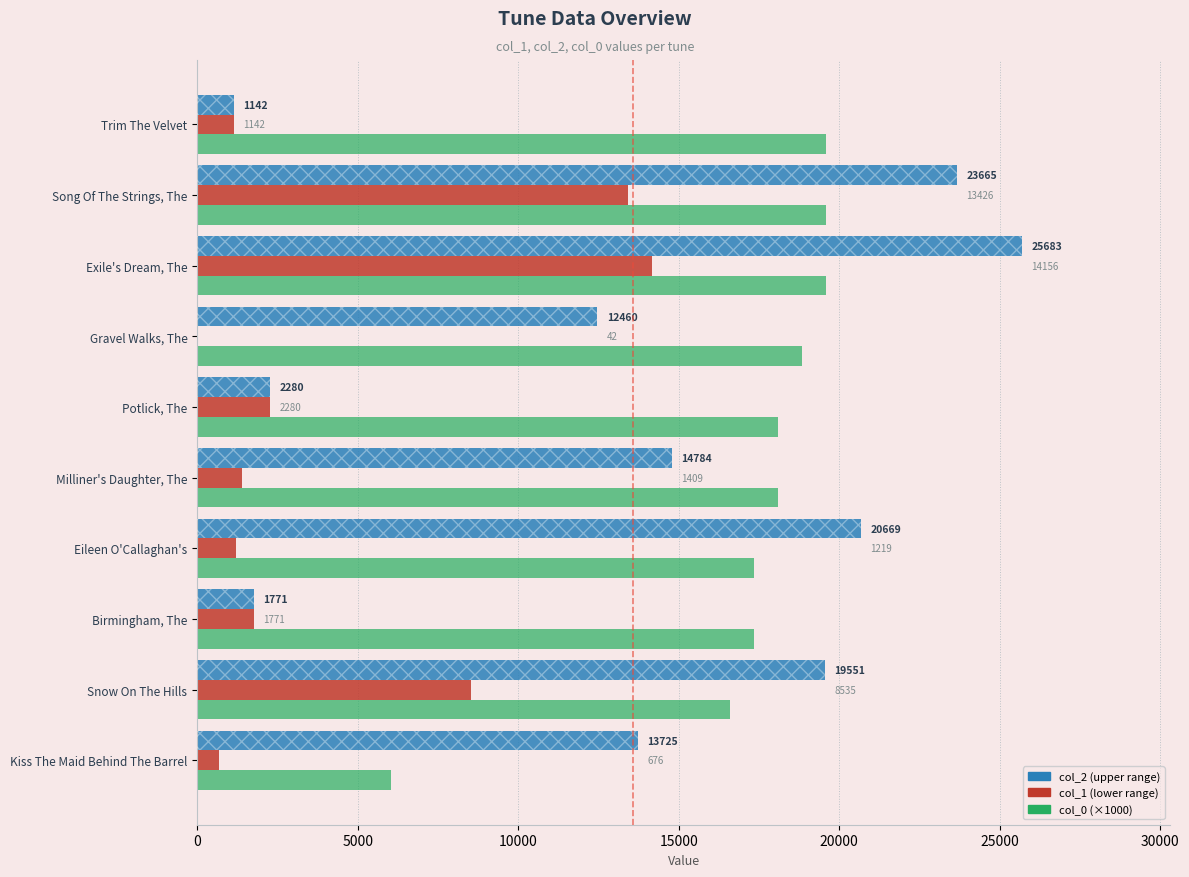

Which series has the largest total across all categories?

col_0 (×1000)